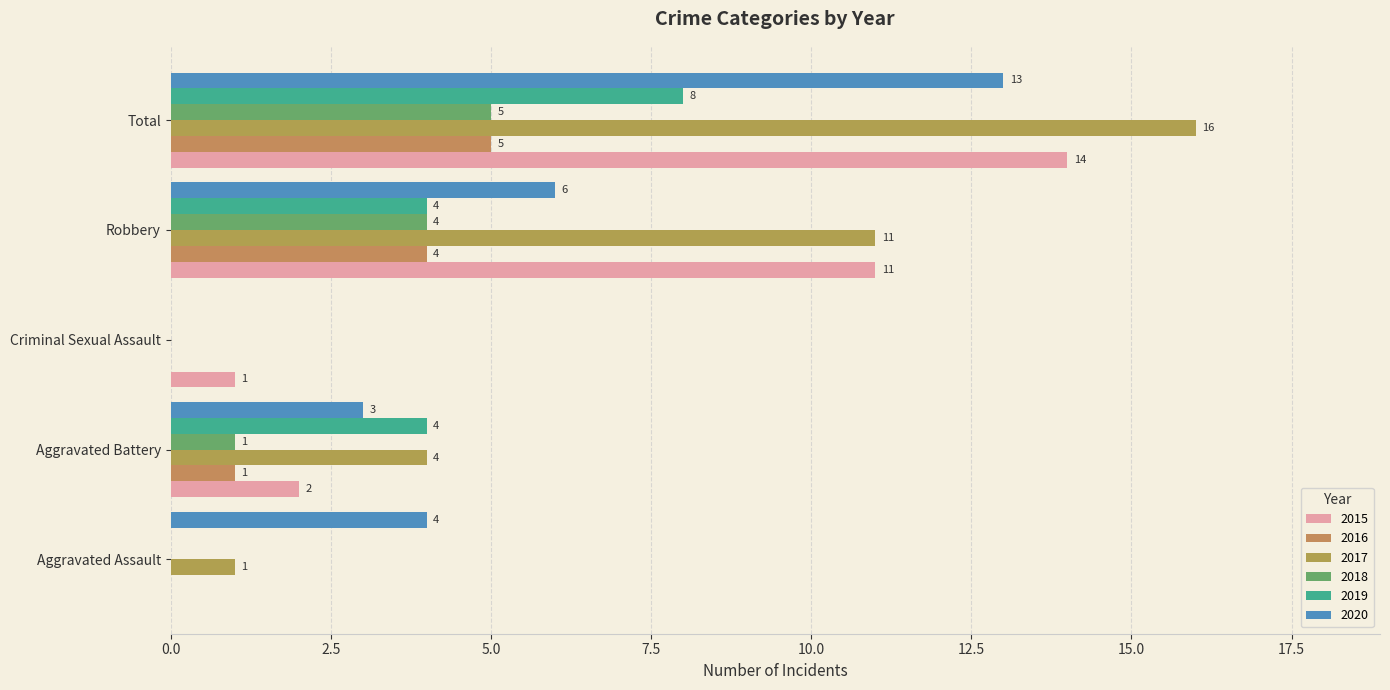

What is the difference between the 2018 values at Total and Robbery?

1